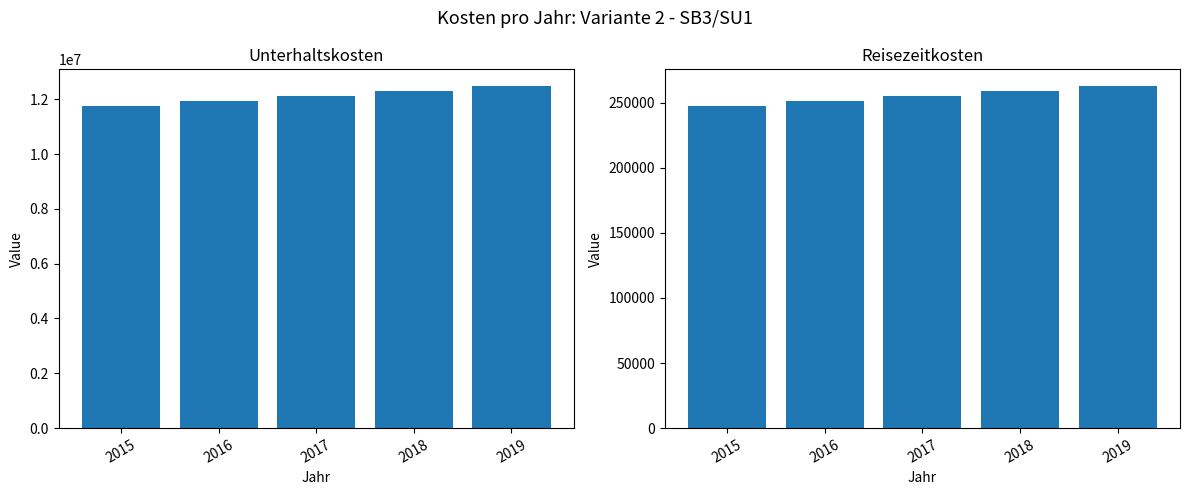

Which series has the largest range (max minus min)?

Unterhaltskosten